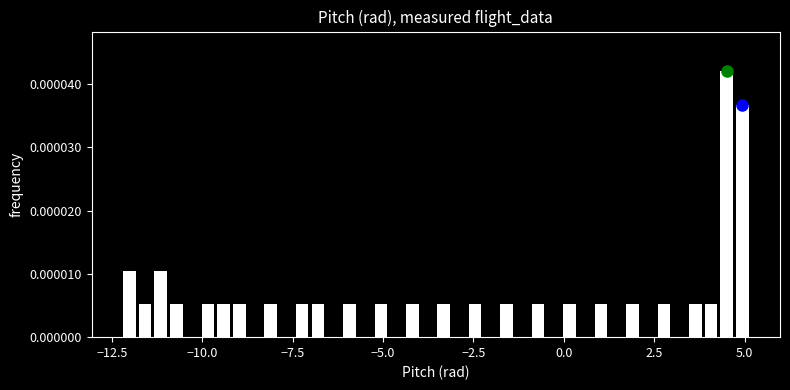

Read against the x-axis, roughly where is the centre of the tallest bar?

4.5